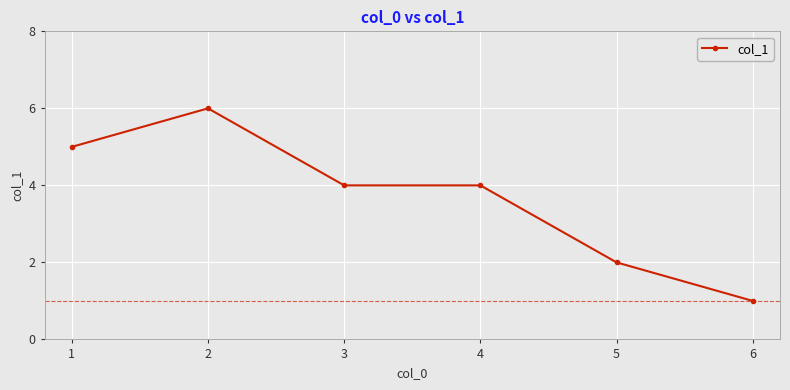

At which category does the data reach its first local peak?

2